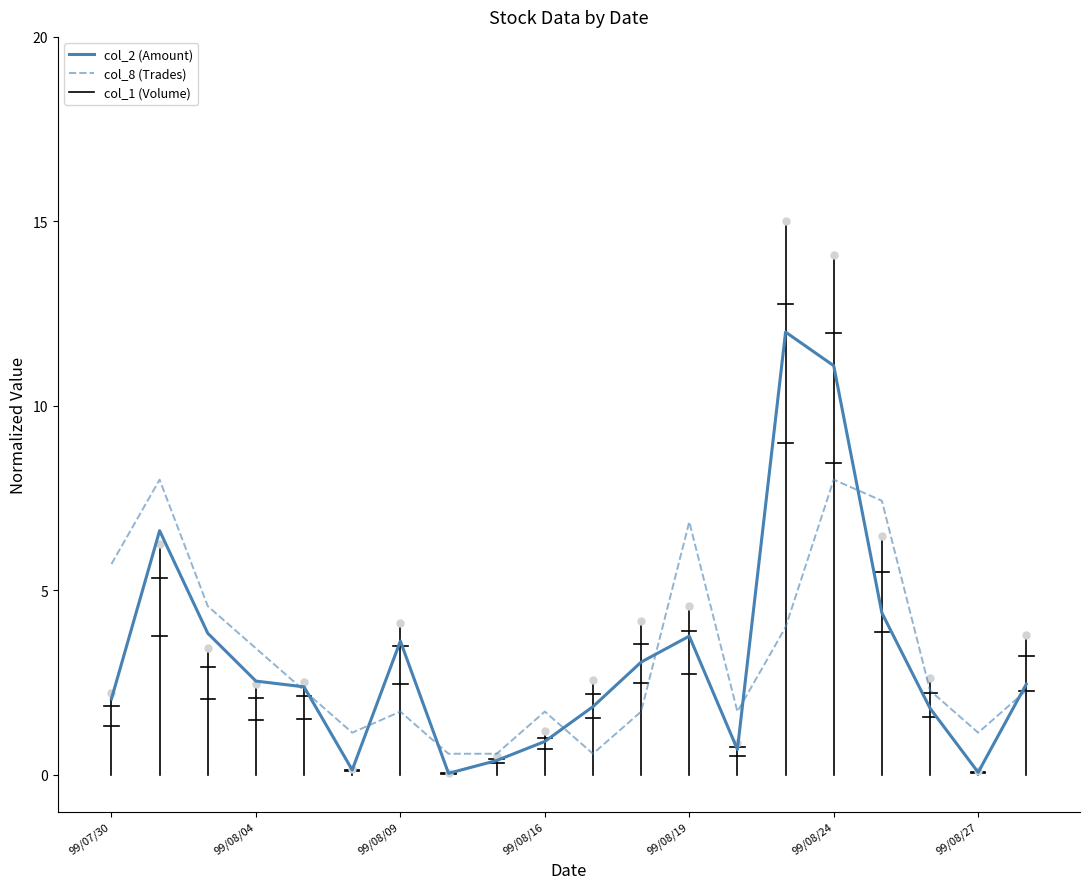

What is the maximum value for col_2 (Amount)?

12.0